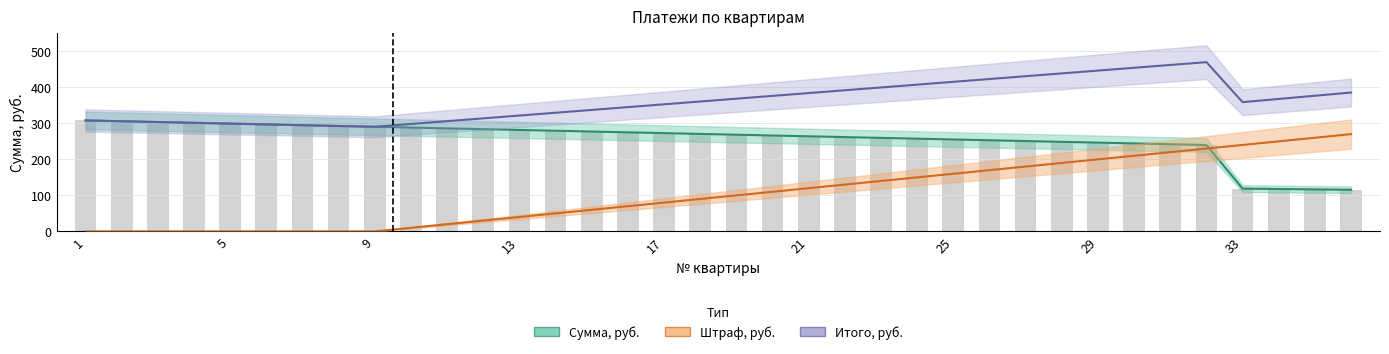

What is the lowest value of the Итого, руб. series?

290.4